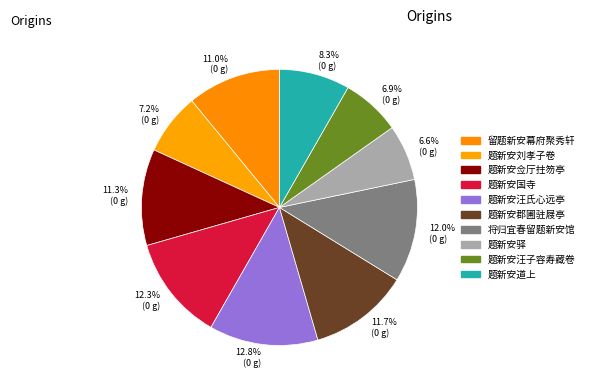

How many segments does this pie chart have?

10